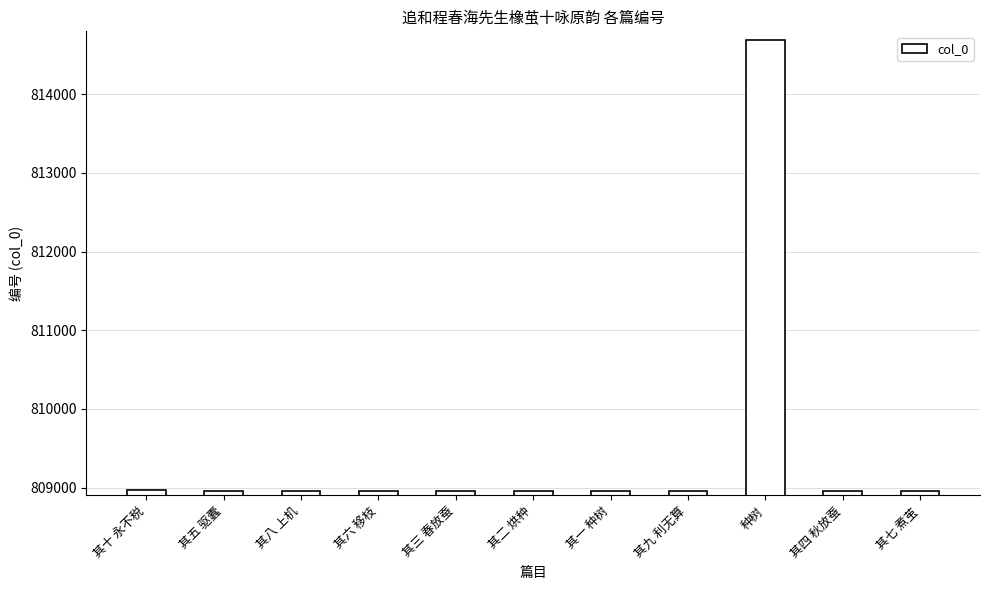

What is the minimum value shown in the chart?

808954